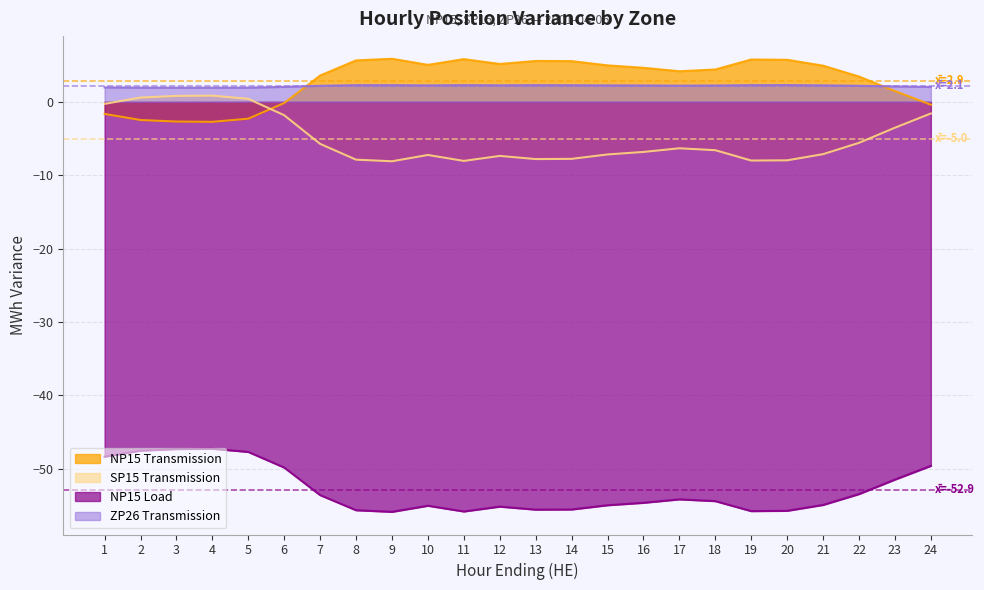

Reading left to right, extract all data points from this chart.

NP15 Transmission: 1=-1.7	2=-2.5	3=-2.7	4=-2.7	5=-2.3	6=-0.2	7=3.6	8=5.6	9=5.8	10=5.0	11=5.8	12=5.1	13=5.5	14=5.5	15=5.0	16=4.6	17=4.2	18=4.4	19=5.8	20=5.7	21=4.9	22=3.4	23=1.5	24=-0.4
SP15 Transmission: 1=-0.3	2=0.6	3=0.8	4=0.8	5=0.4	6=-1.8	7=-5.7	8=-7.9	9=-8.1	10=-7.2	11=-8.1	12=-7.4	13=-7.8	14=-7.8	15=-7.2	16=-6.8	17=-6.3	18=-6.6	19=-8.0	20=-8.0	21=-7.1	22=-5.6	23=-3.5	24=-1.6
NP15 Load: 1=-48.3	2=-47.5	3=-47.3	4=-47.3	5=-47.7	6=-49.8	7=-53.6	8=-55.6	9=-55.9	10=-55.0	11=-55.8	12=-55.1	13=-55.5	14=-55.5	15=-55.0	16=-54.6	17=-54.1	18=-54.4	19=-55.8	20=-55.7	21=-54.9	22=-53.4	23=-51.5	24=-49.6
ZP26 Transmission: 1=1.9	2=1.9	3=1.9	4=1.9	5=1.9	6=2.0	7=2.2	8=2.3	9=2.3	10=2.2	11=2.3	12=2.2	13=2.3	14=2.2	15=2.2	16=2.2	17=2.2	18=2.2	19=2.3	20=2.3	21=2.2	22=2.2	23=2.1	24=2.0